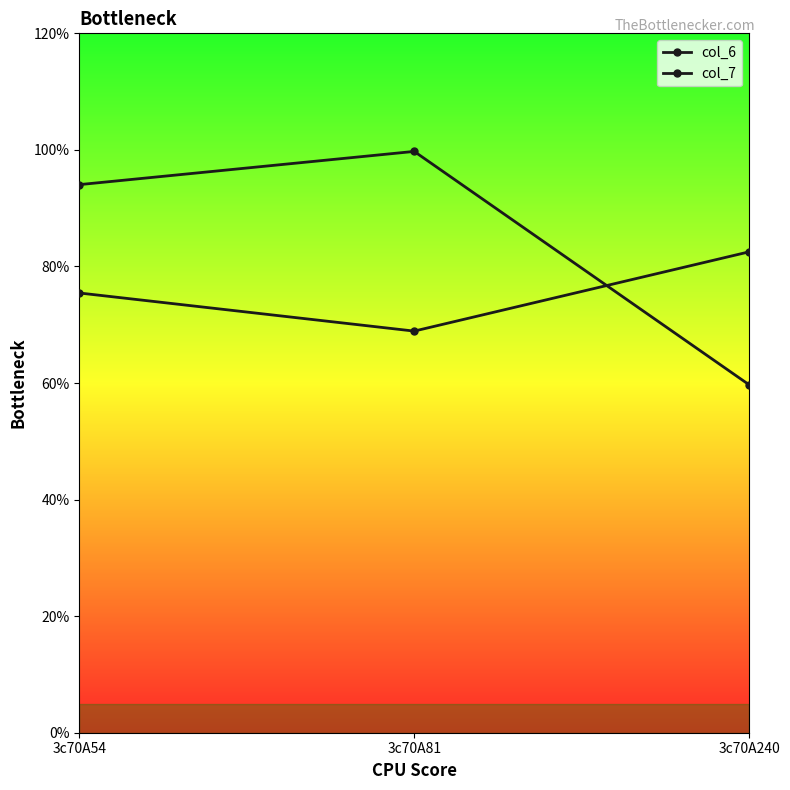

Is this an area chart (filled region under the line)?

No